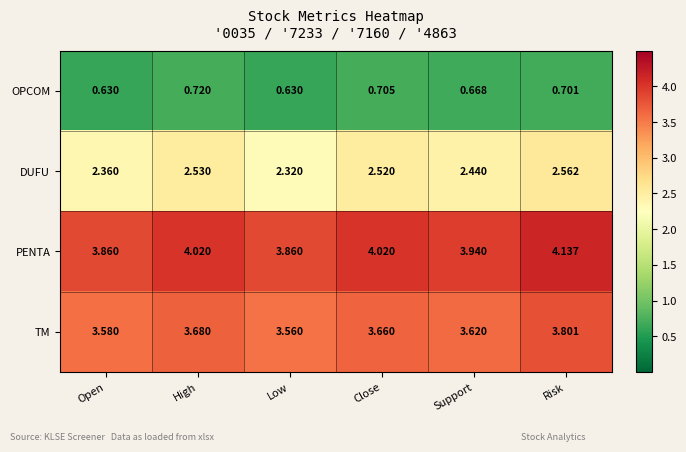

Where is TM nearest to the value 3?

Low